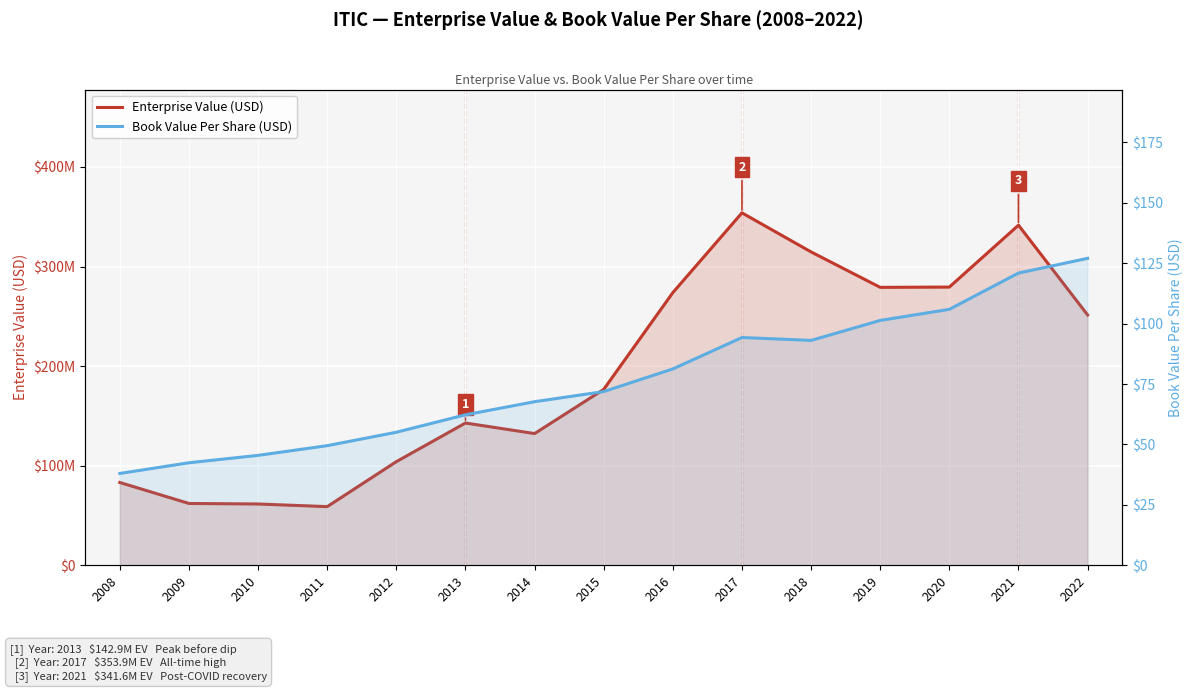

True or false: Enterprise Value (USD) and Book Value Per Share (USD) cross at least once.

False